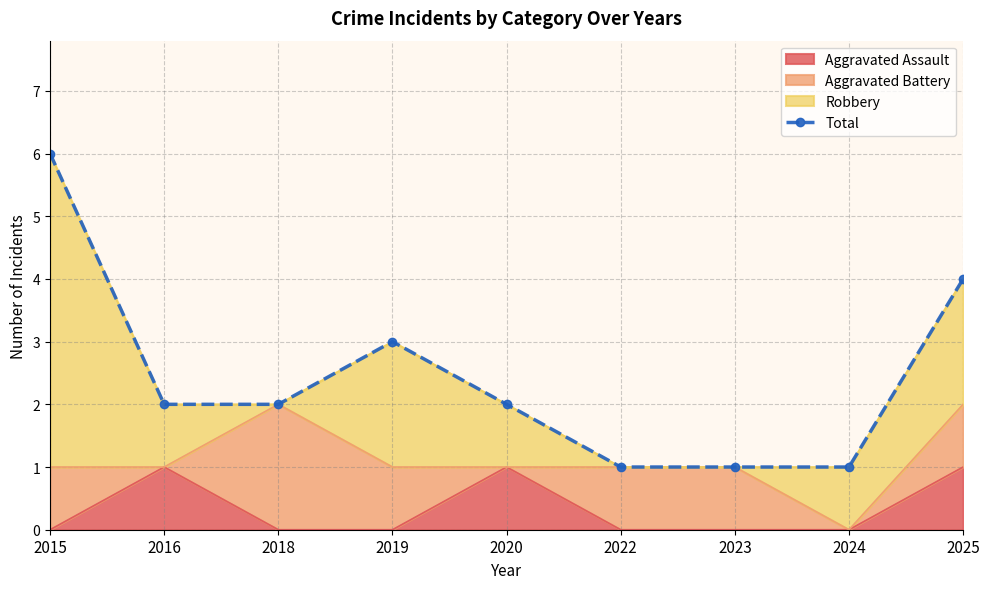

What is the minimum value shown in the chart?

1